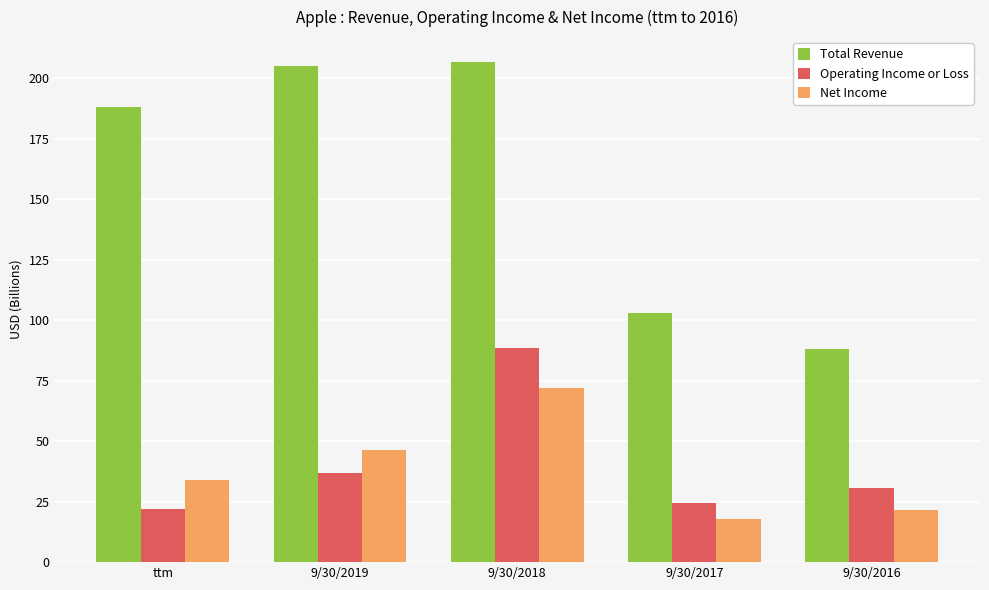

True or false: Operating Income or Loss has a value of 35.7 at ttm.

False